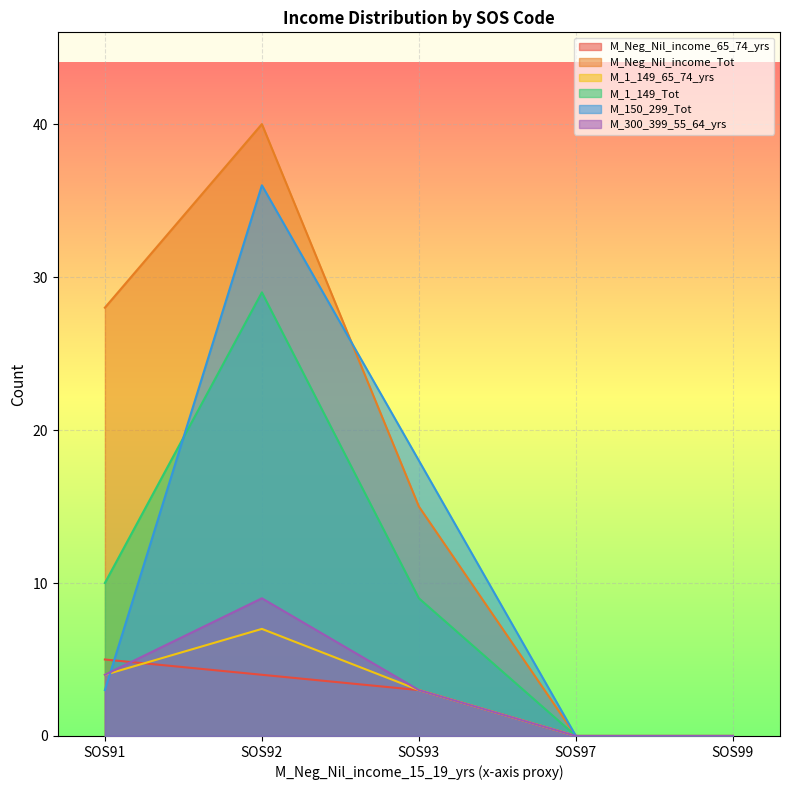

Reading right to left, transcribe all the data shown in this chart.

M_Neg_Nil_income_65_74_yrs: SOS99=0	SOS97=0	SOS93=3	SOS92=4	SOS91=5
M_Neg_Nil_income_Tot: SOS99=0	SOS97=0	SOS93=15	SOS92=40	SOS91=28
M_1_149_65_74_yrs: SOS99=0	SOS97=0	SOS93=3	SOS92=7	SOS91=4
M_1_149_Tot: SOS99=0	SOS97=0	SOS93=9	SOS92=29	SOS91=10
M_150_299_Tot: SOS99=0	SOS97=0	SOS93=18	SOS92=36	SOS91=3
M_300_399_55_64_yrs: SOS99=0	SOS97=0	SOS93=3	SOS92=9	SOS91=4